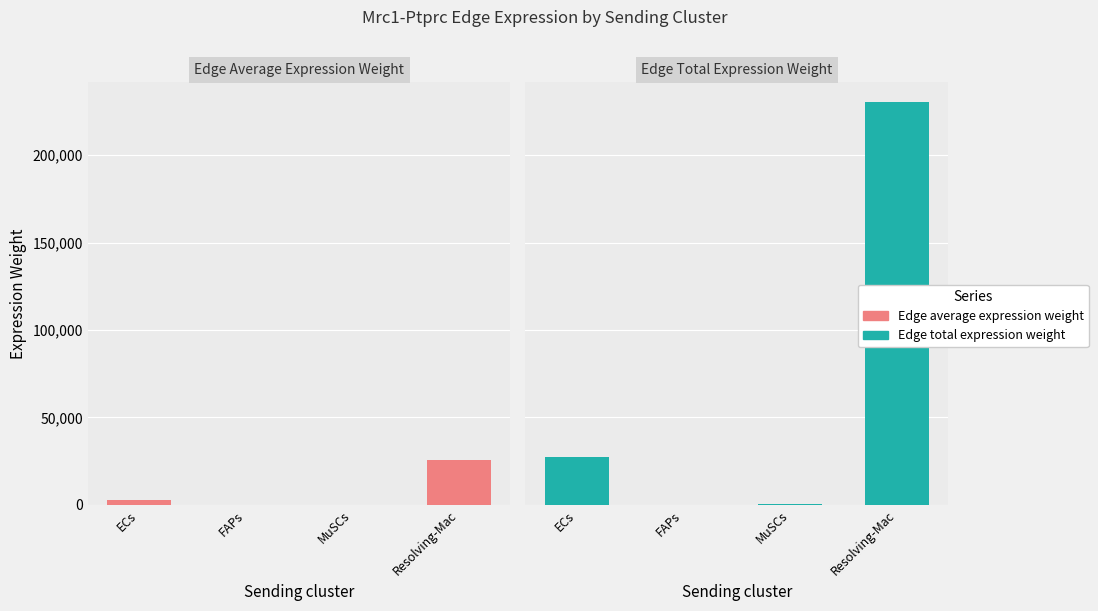

What is the difference between the highest and lowest values at Resolving-Mac?

204630.4